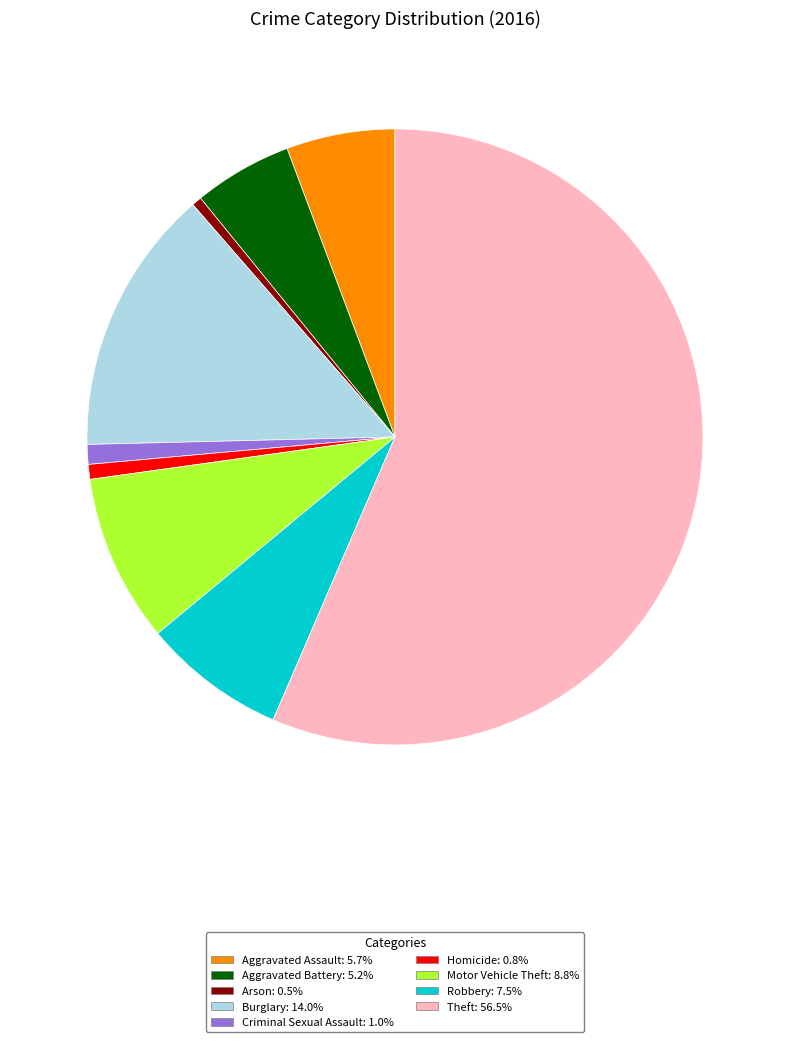

Count the number of slices in the pie.

9